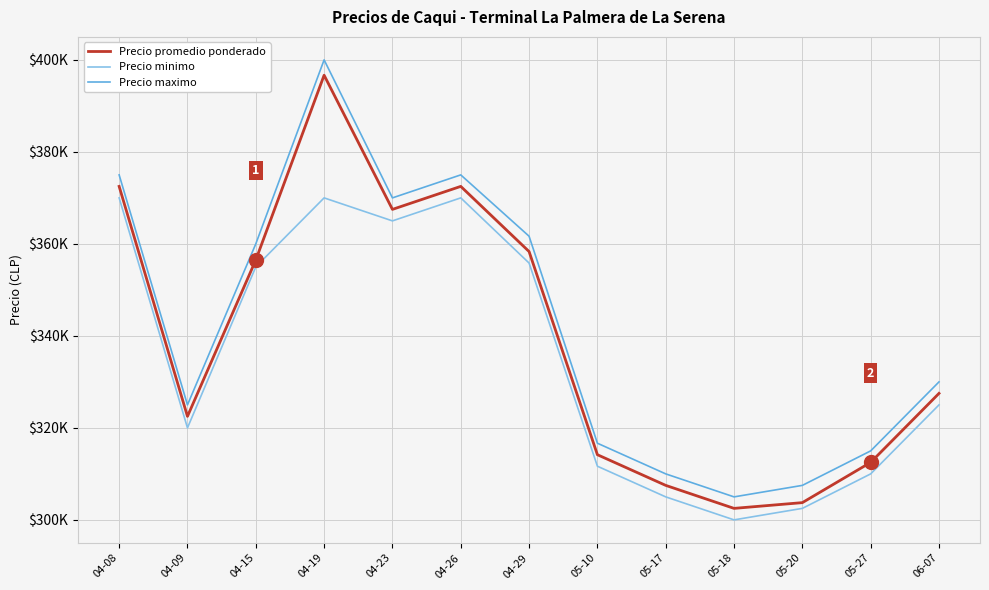

What is the total value across all series at 04-15?

1071500